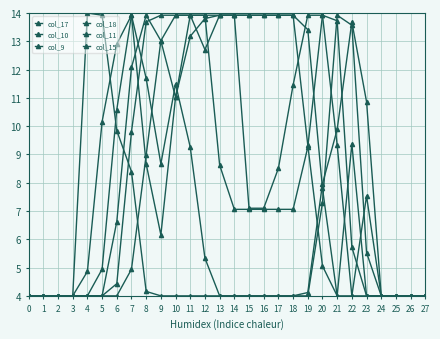

Count the number of categories in the chart.

28